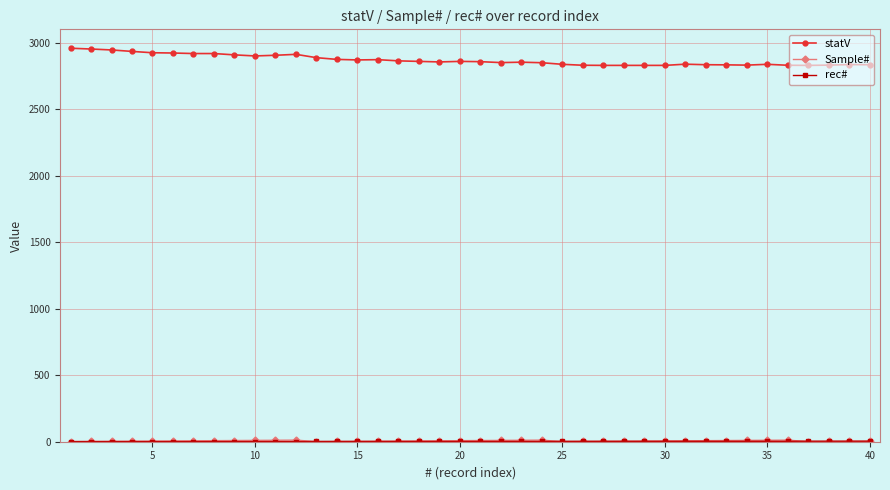

At how many categories does at least one series exceed 2226?

40